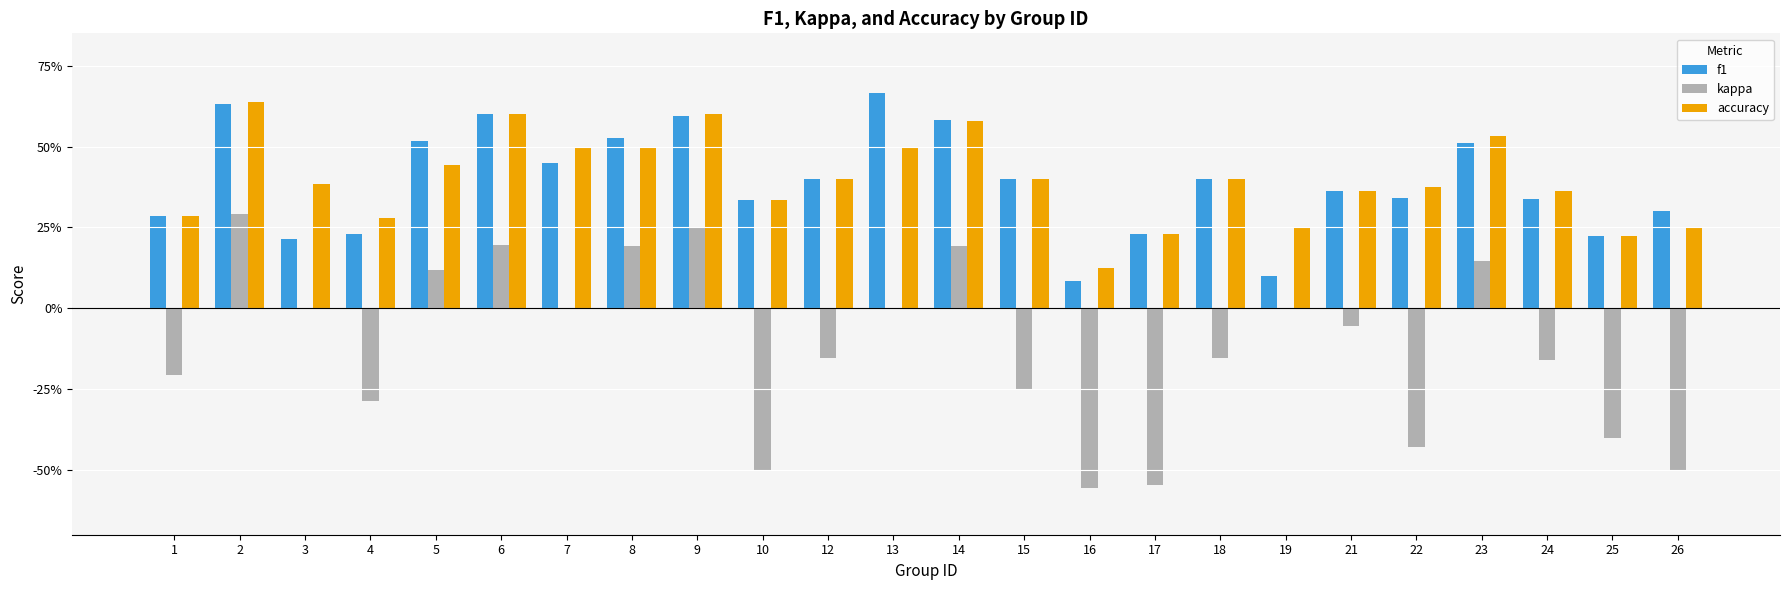

The value of accuracy at 22 is 0.2. True or false?

False